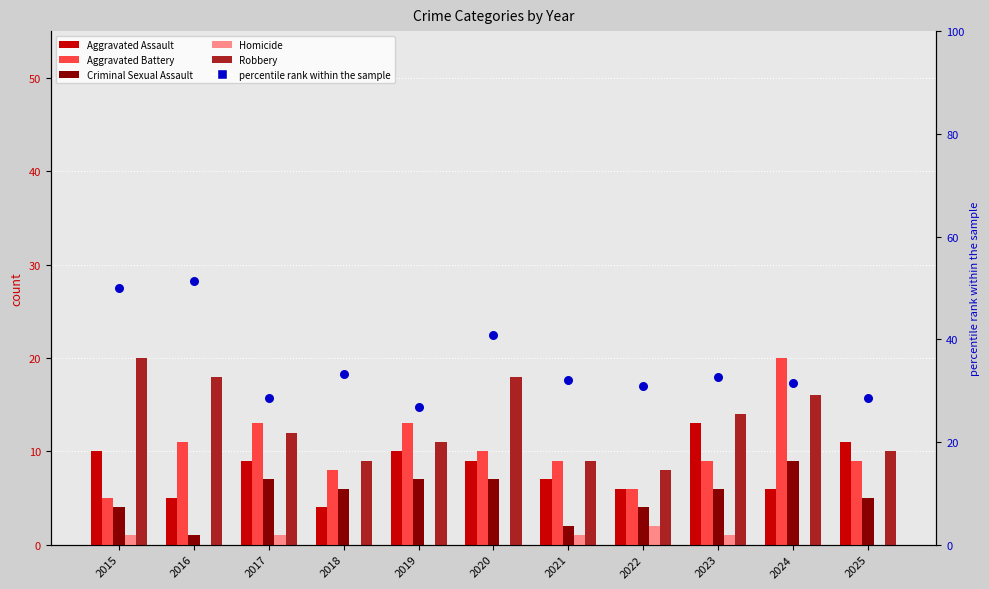

Which series reaches the maximum Y coordinate?

percentile rank within the sample